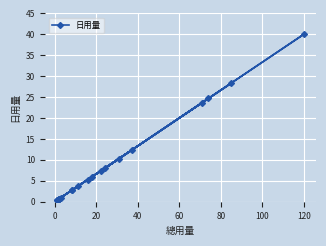

How many lines are shown in the chart?

1